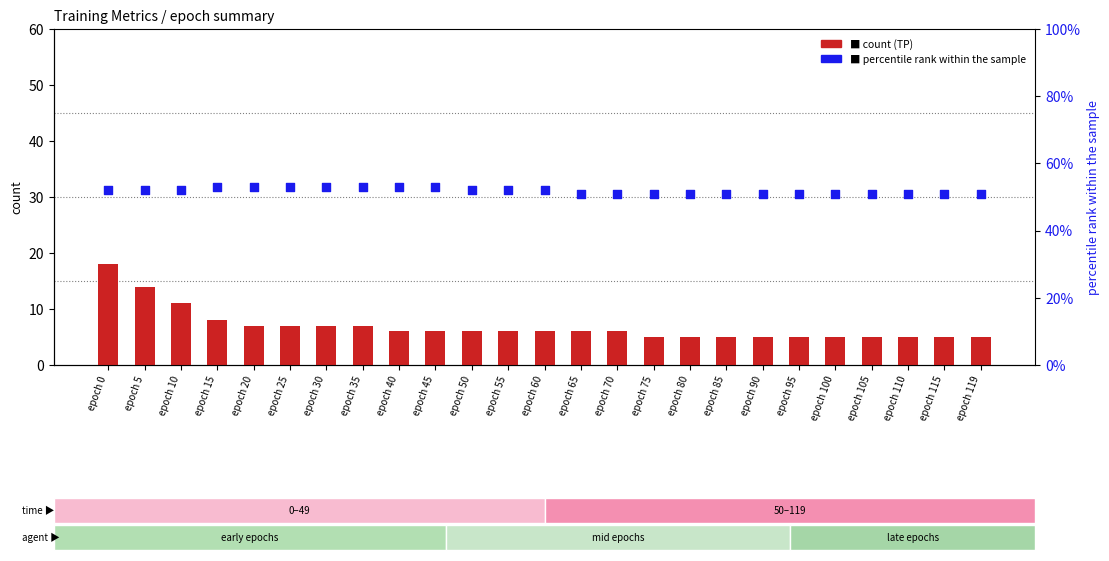

At which category is the sum across all series the highest?

epoch 0